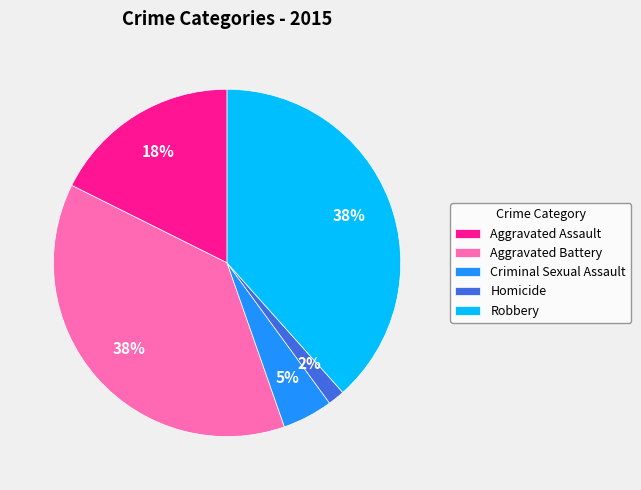

The Aggravated Assault slice represents 18% of the pie. True or false?

True